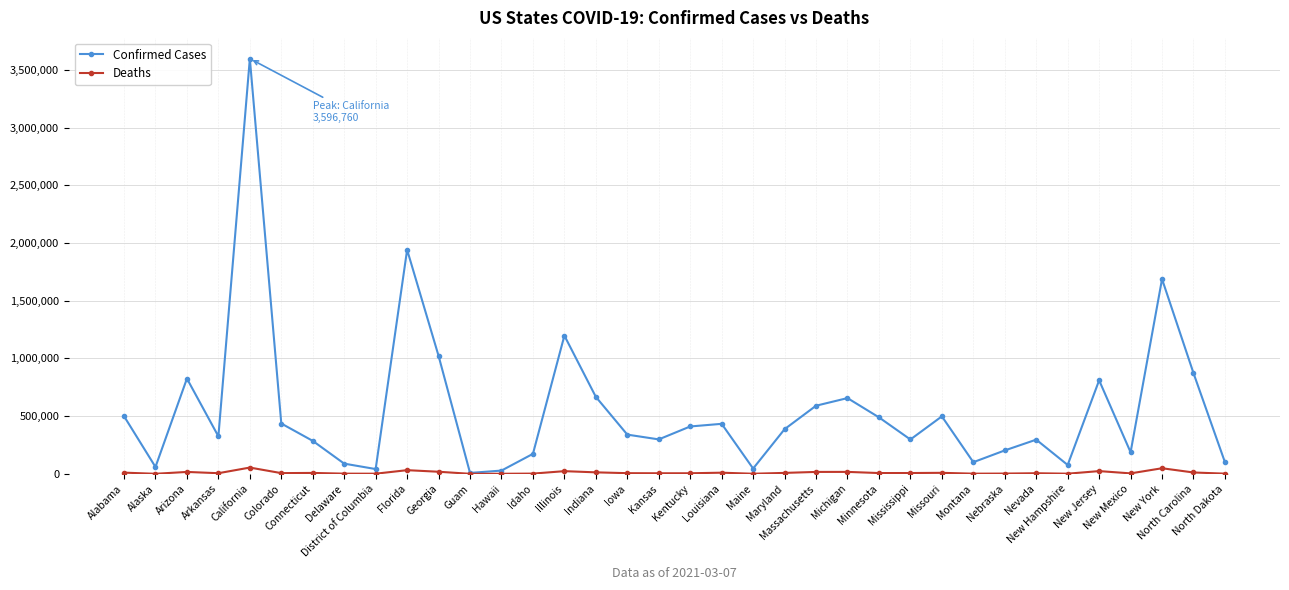

At New York, list the series in order from smallest to largest.

Deaths, Confirmed Cases